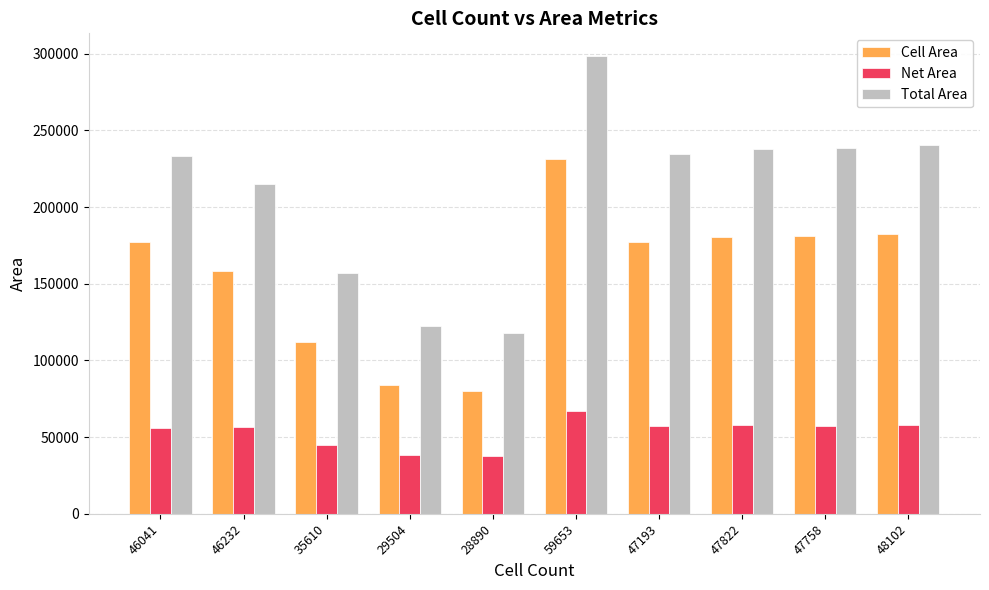

The Cell Area series shows 111953.1 at 35610. True or false?

True